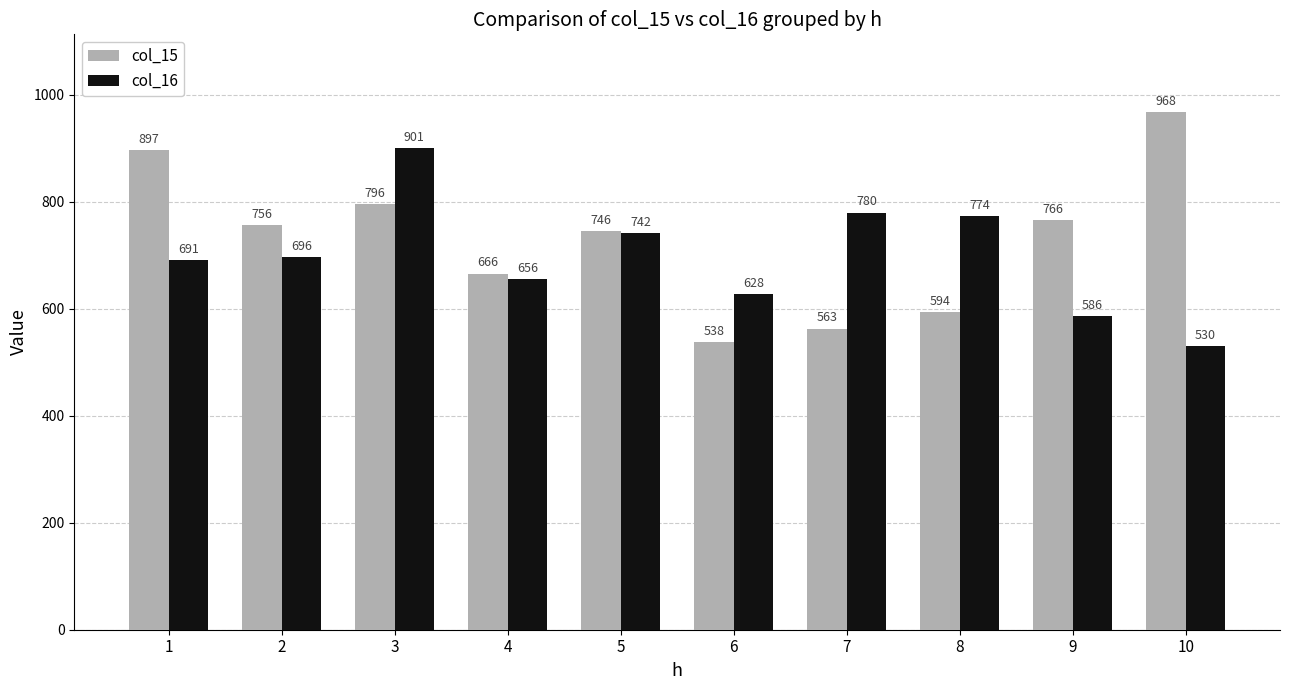

What is the difference between the highest and lowest values at 4?

10